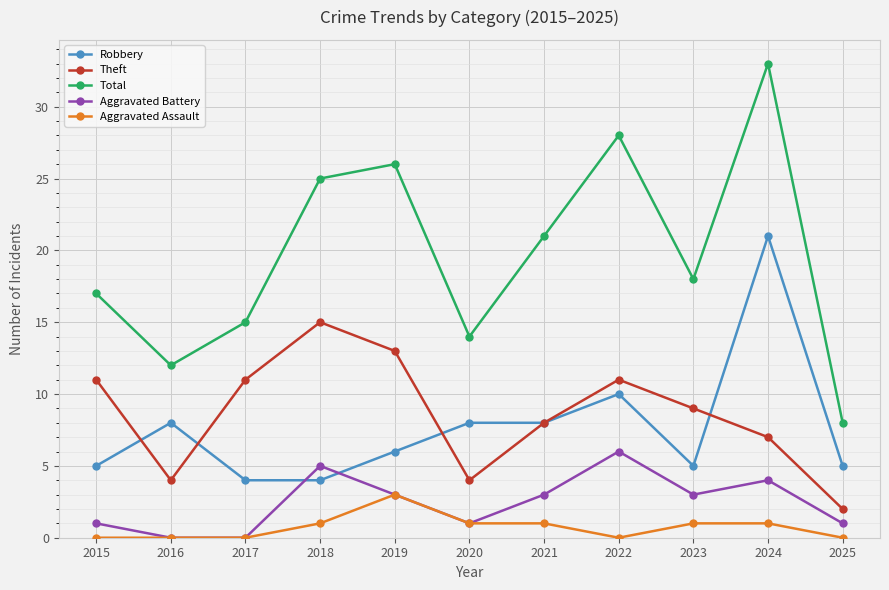

Which series has the largest total across all categories?

Total